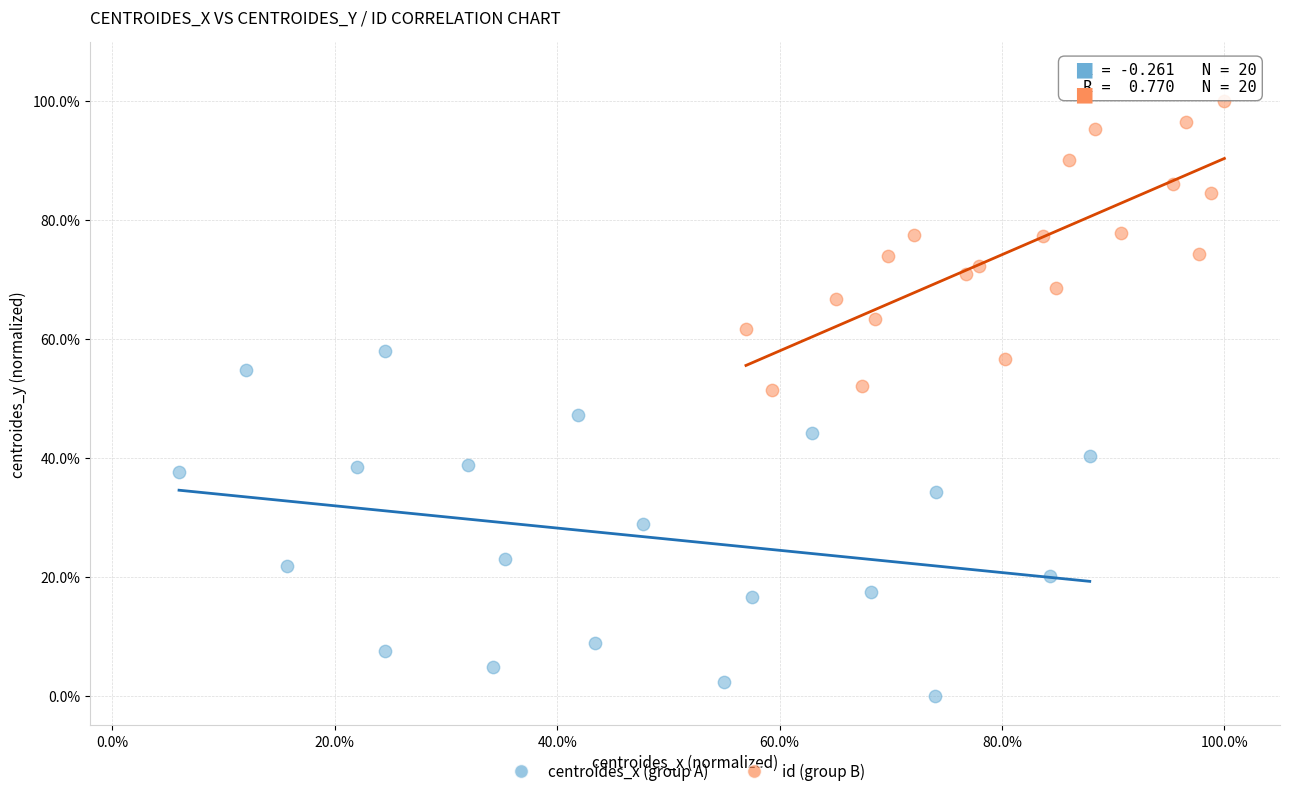

What are all the series names shown in the legend?

centroides_x (group A), id (group B)